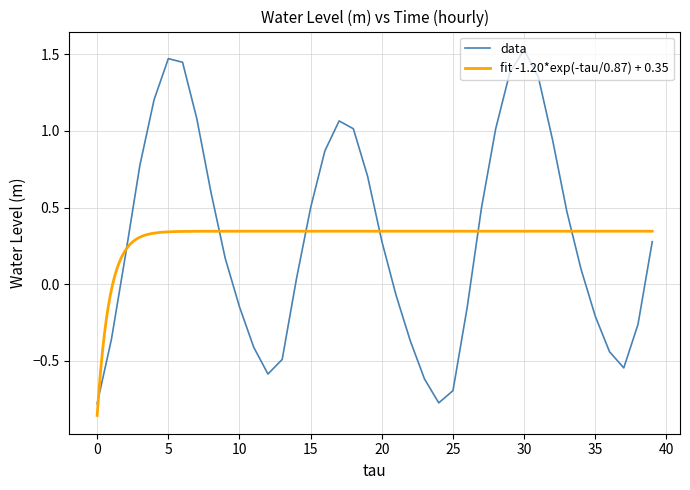

How many values are below 0?

16